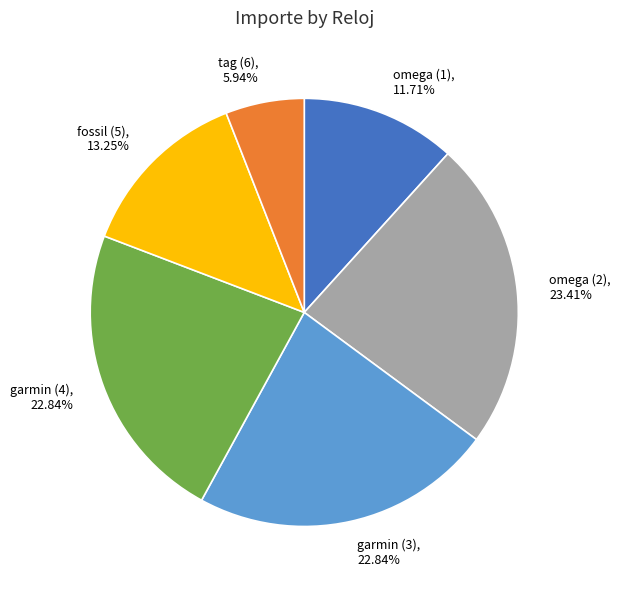

The omega (1) slice represents 1% of the pie. True or false?

False